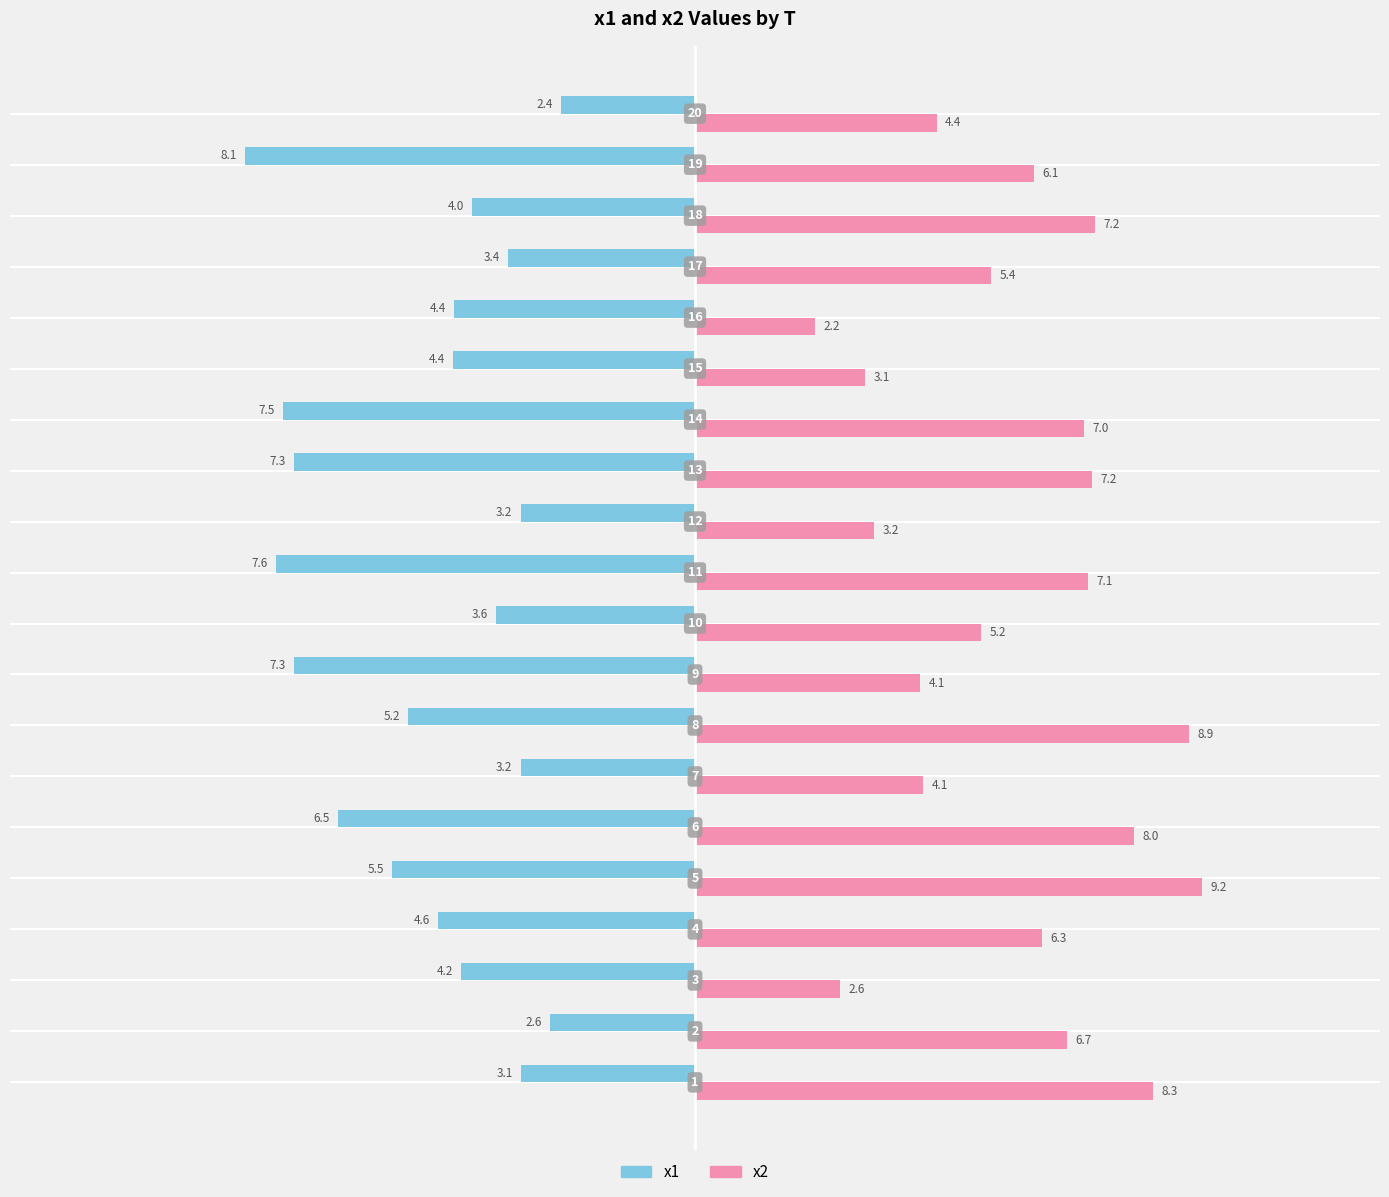

Which series has the largest range (max minus min)?

x2